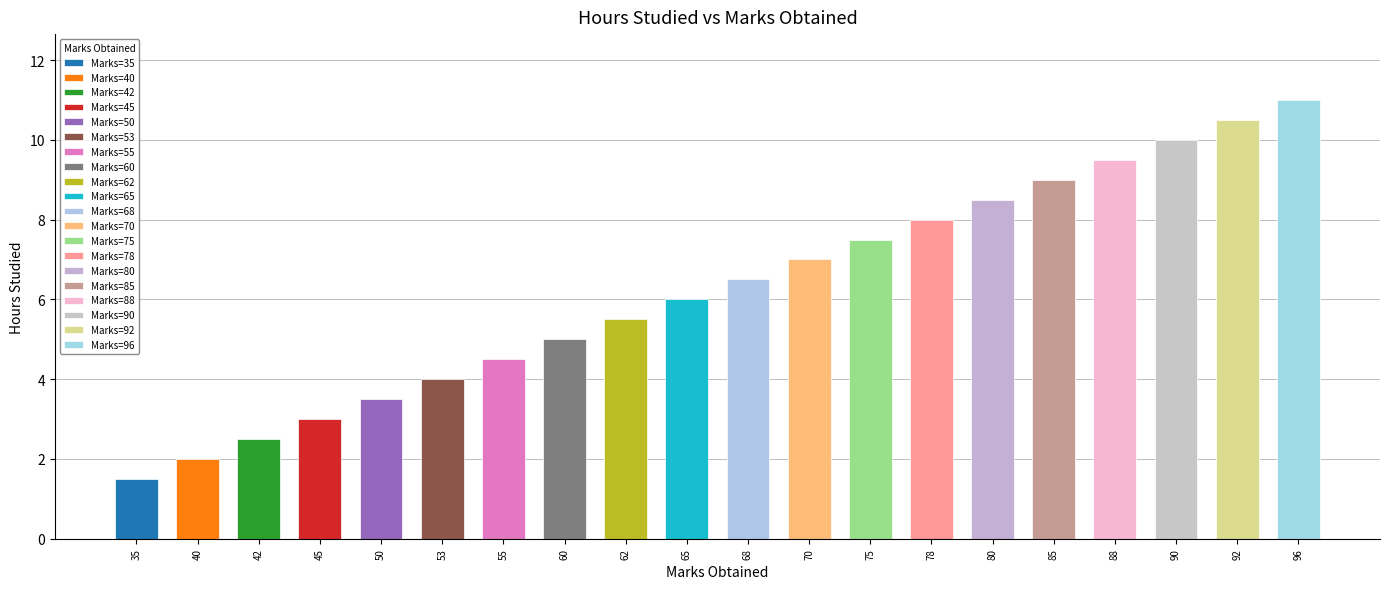

At which category does the chart reach its peak across all series?

96